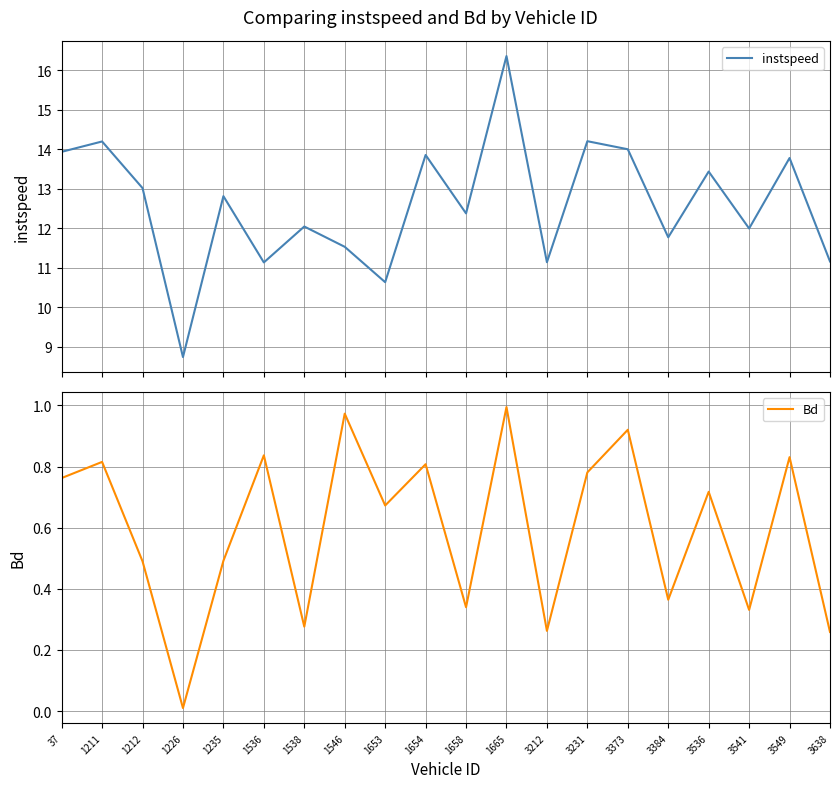

What are all the series names shown in the legend?

instspeed, Bd